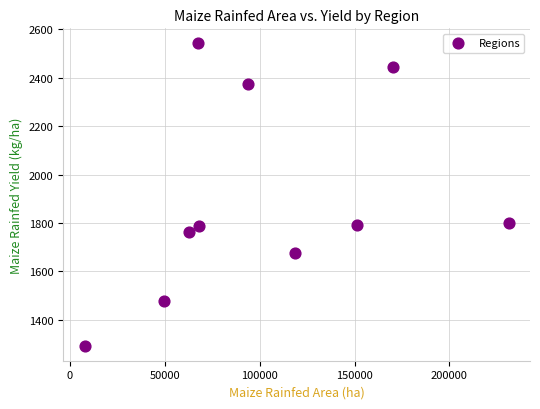

What is the range of Y values (max minus min)?

1249.5